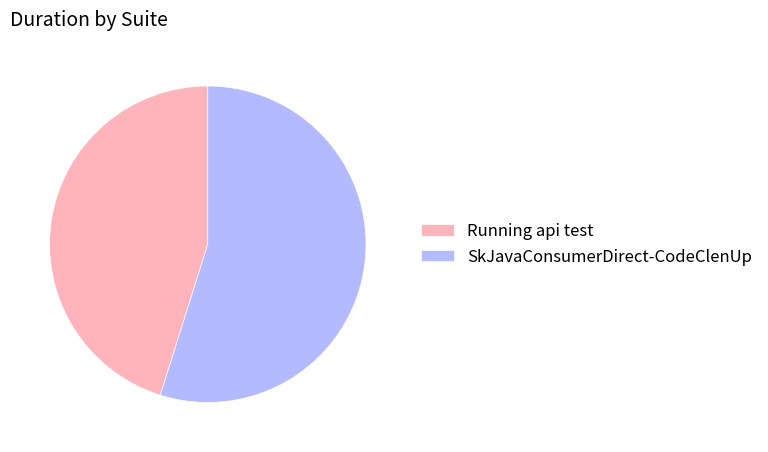

Is it true that Running api test is 45% of the pie?

True